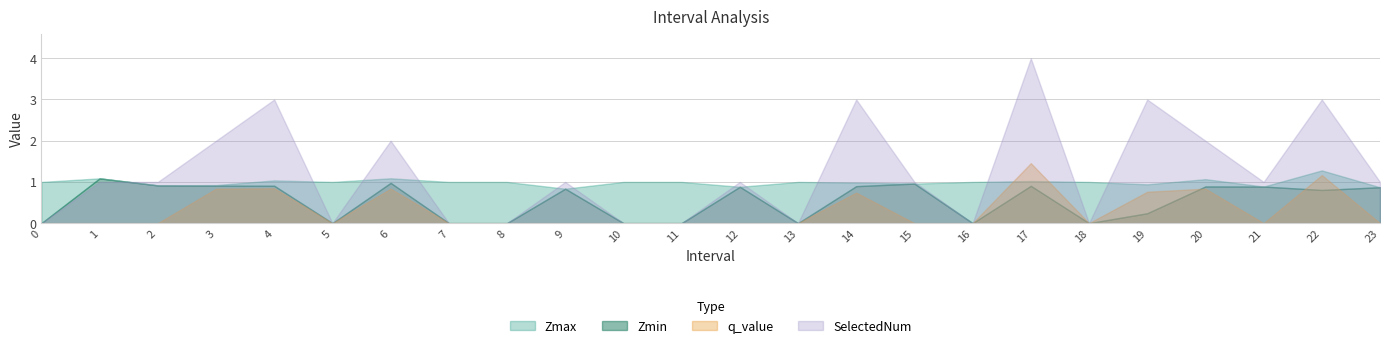

How many interior local valleys does the Zmax series have?

7